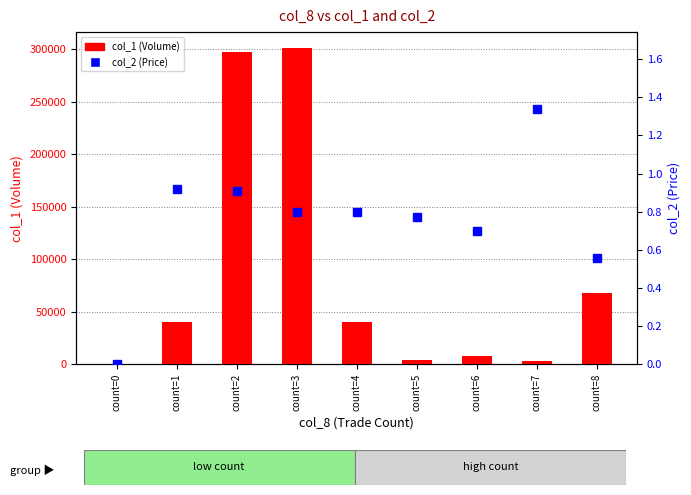

What is the difference between the highest and lowest values at count=7?

2998.7